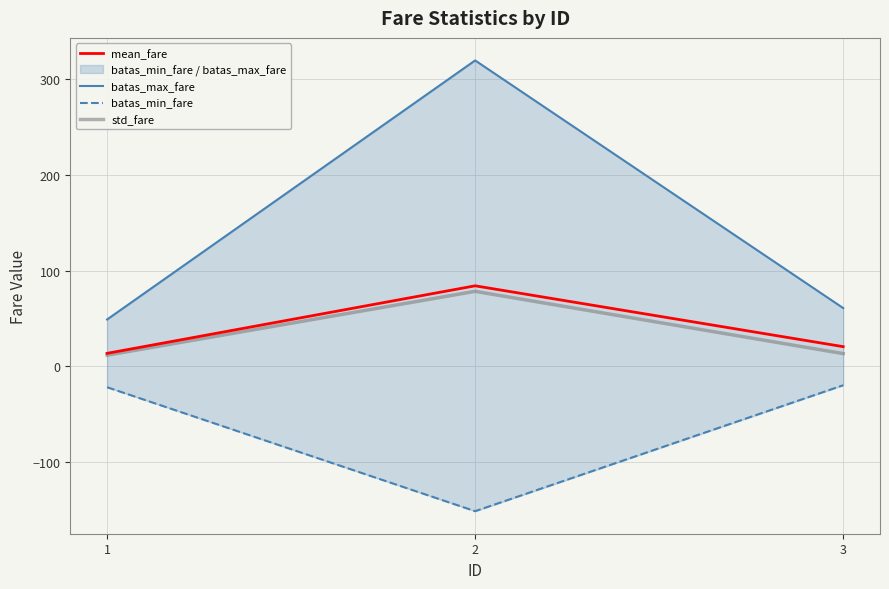

Which has a higher value, 1 or 2?

2